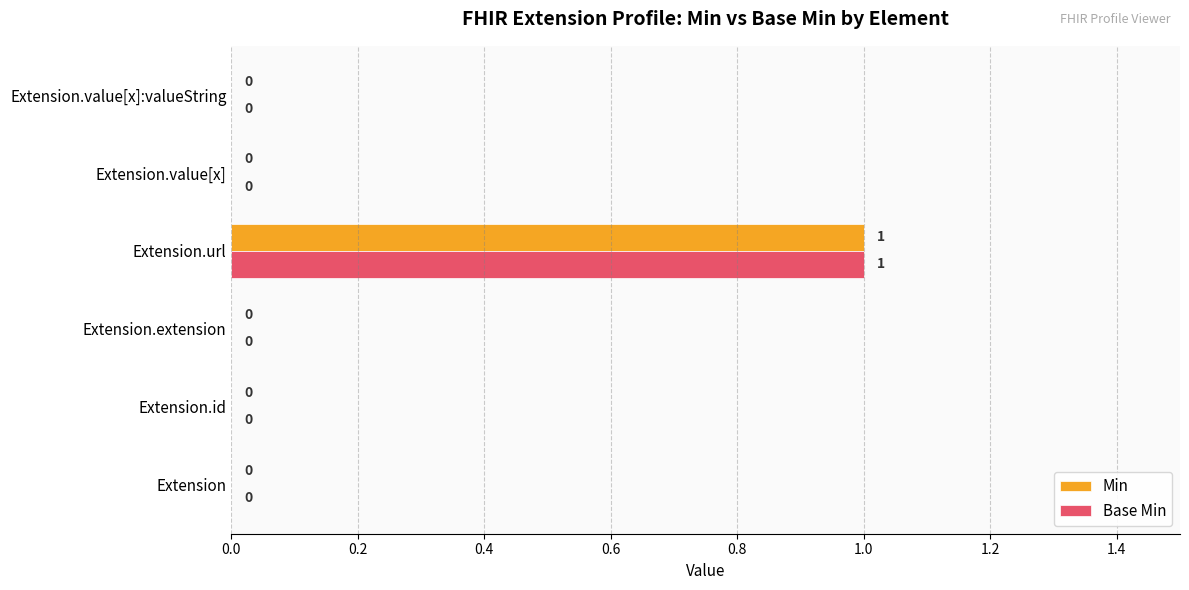

Is it true that Min equals 1 at Extension.extension?

False